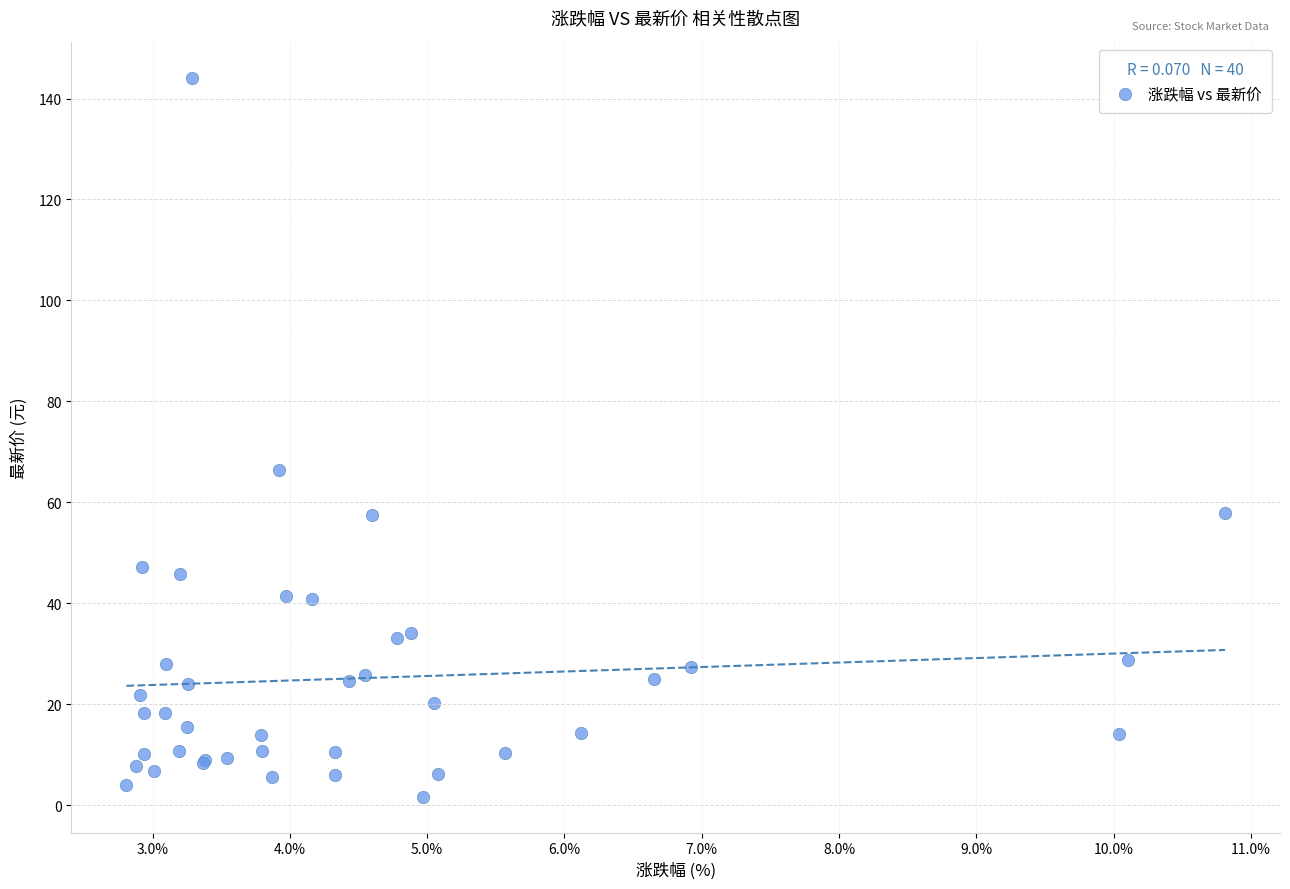

What Y value in the scatter plot is closest to 72?

66.5